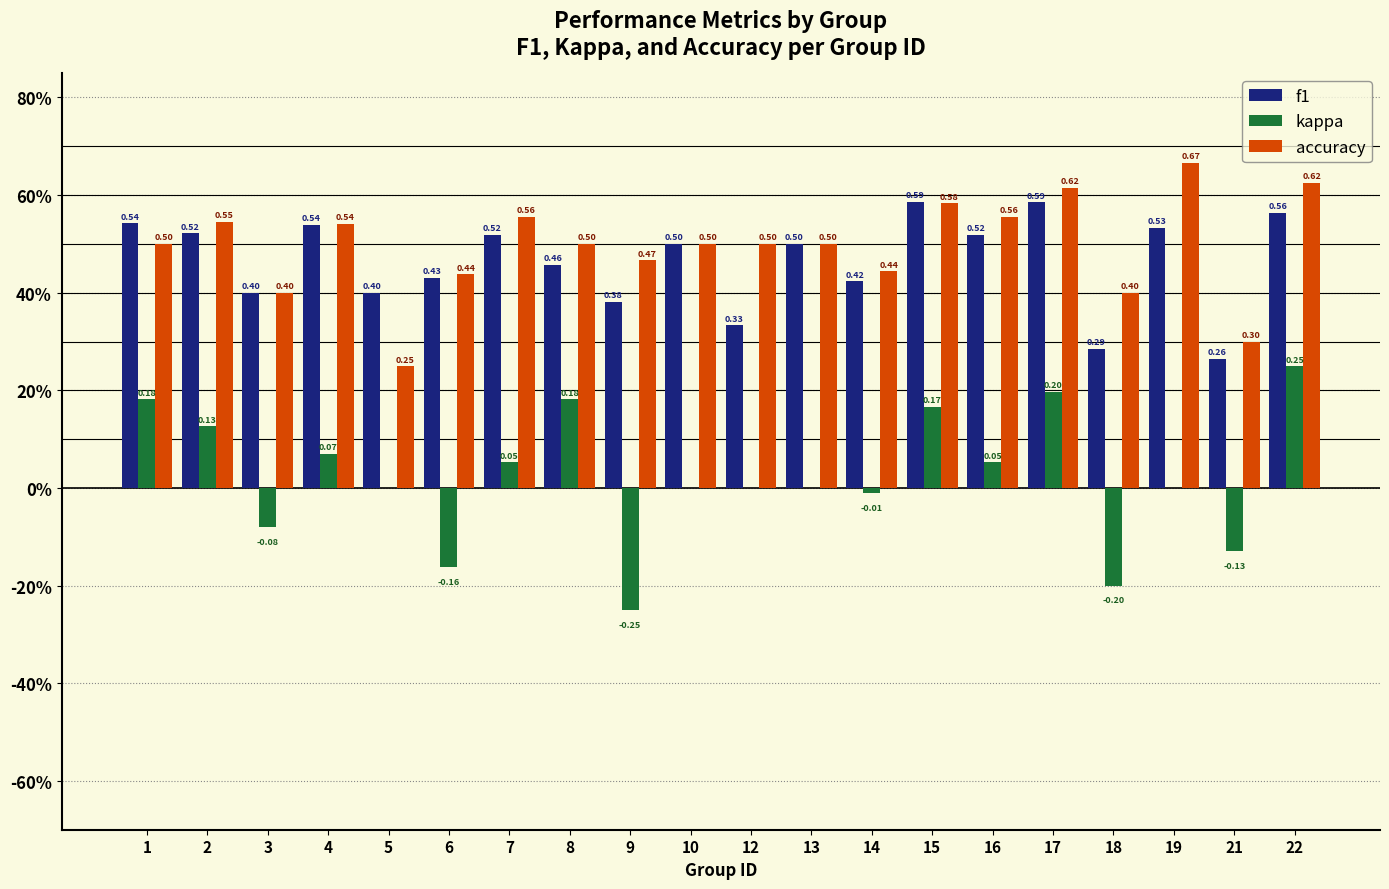

What are all the series names shown in the legend?

f1, kappa, accuracy